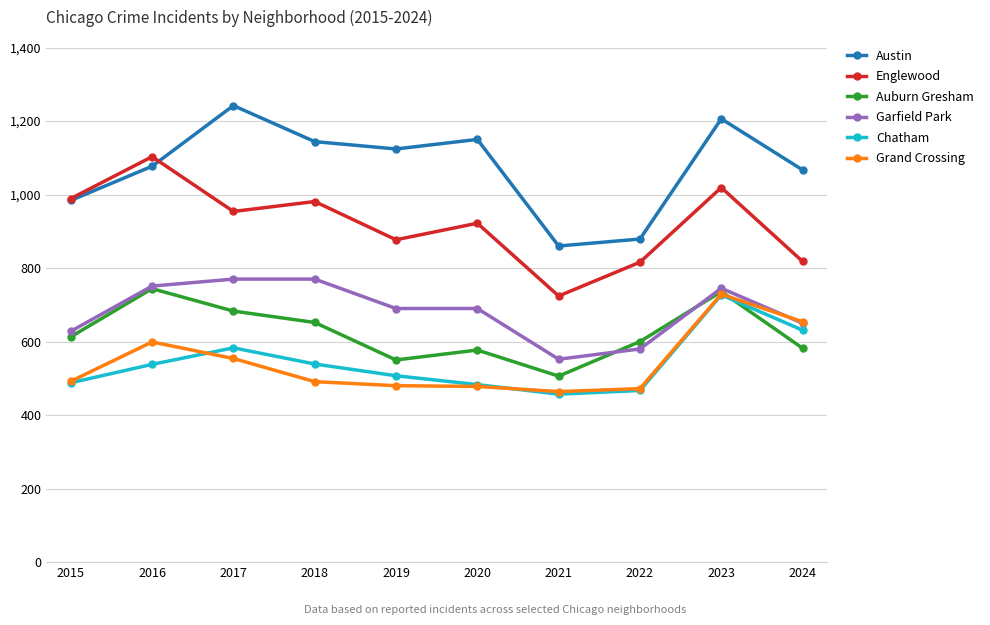

The Grand Crossing series shows 599 at 2016. True or false?

True